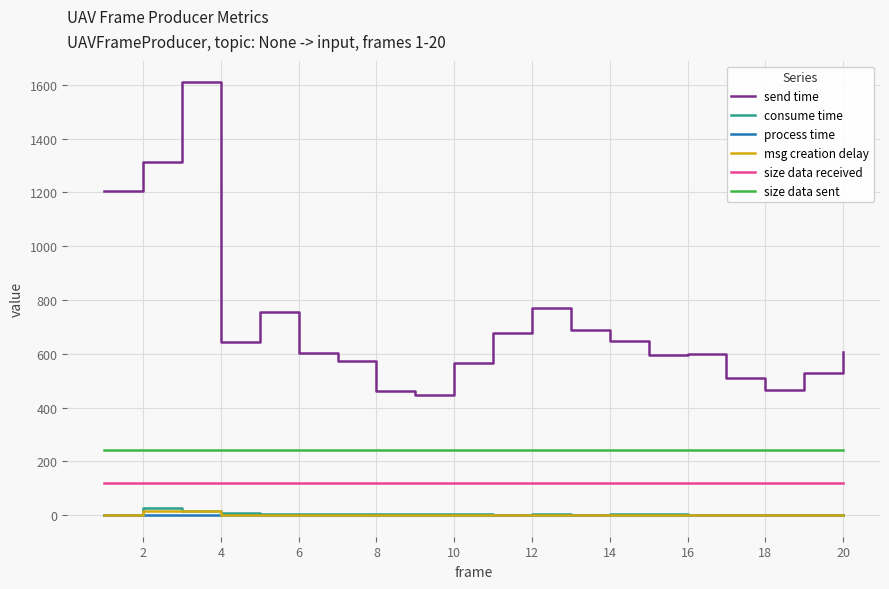

How many distinct data groups are displayed?

6